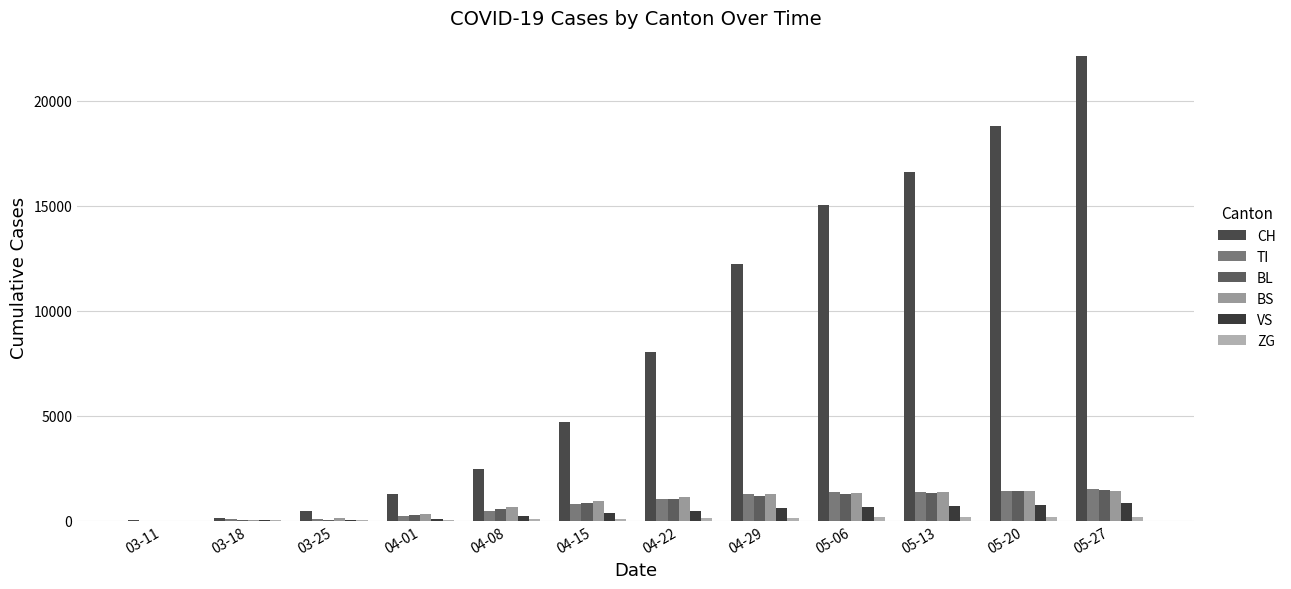

What is the difference between the second highest and minimum values in the CH series?

18816